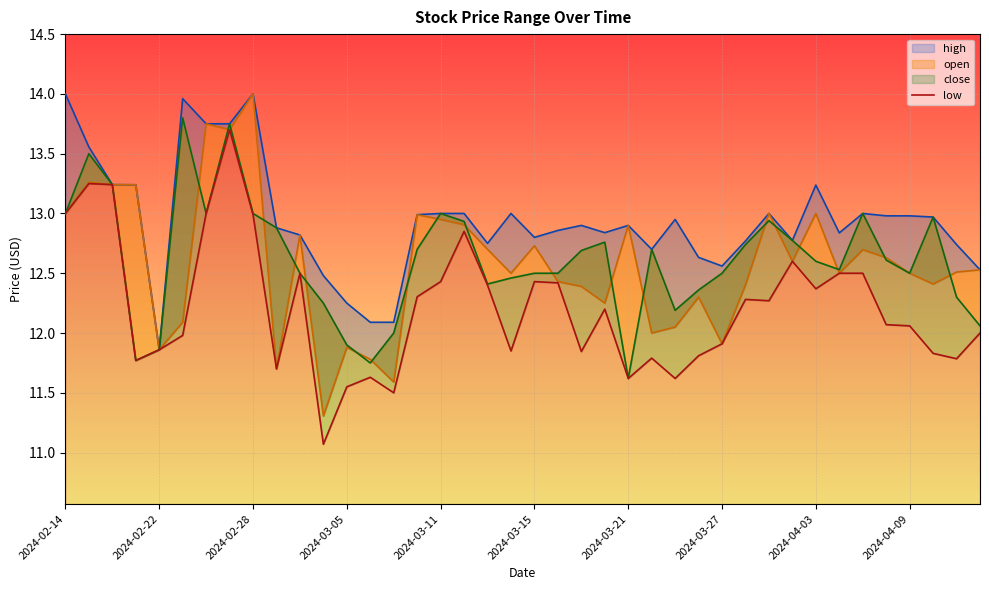

How many data points are above 12?

22